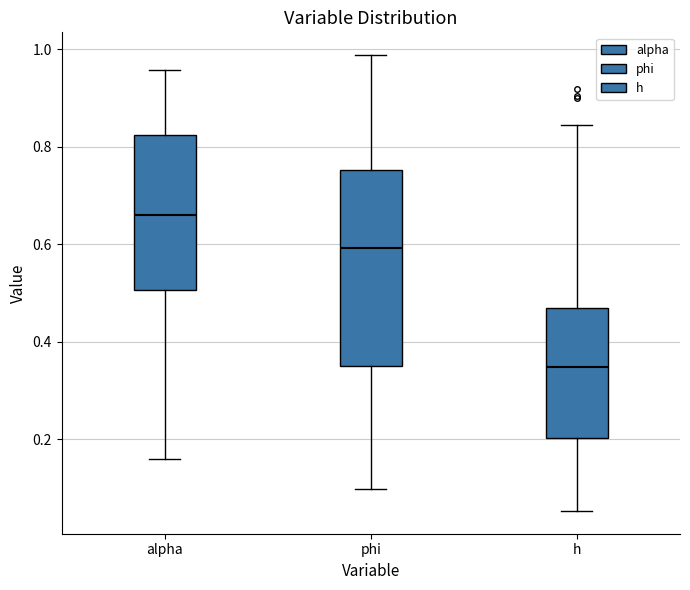

Reading left to right, read every box against the y-axis: the position of its median line, the range the box covers, and the ends of its whiskers. The values are not printed on the chart, so give them approximately, as read against the axis.

alpha: median 0.66, box 0.50 to 0.82, whiskers 0.16 to 0.96
phi: median 0.60, box 0.36 to 0.76, whiskers 0.10 to 0.98
h: median 0.34, box 0.20 to 0.46, whiskers 0.06 to 0.84